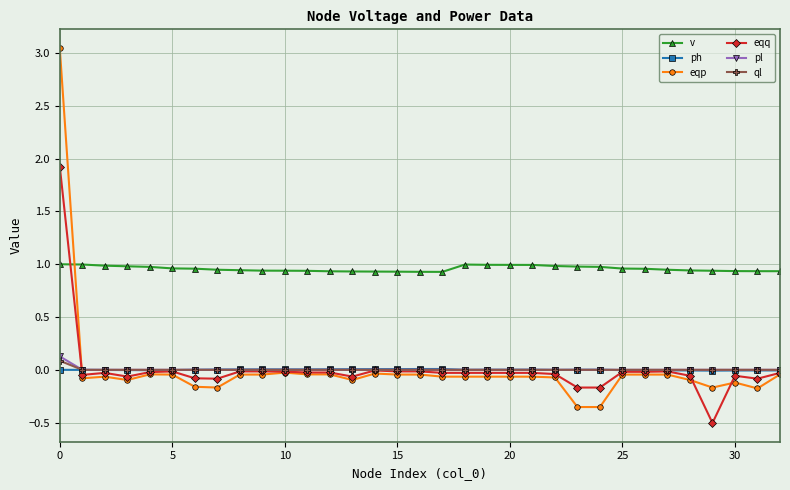

Rank the series by their maximum value, from lowest to highest.

ph, ql, pl, v, eqq, eqp